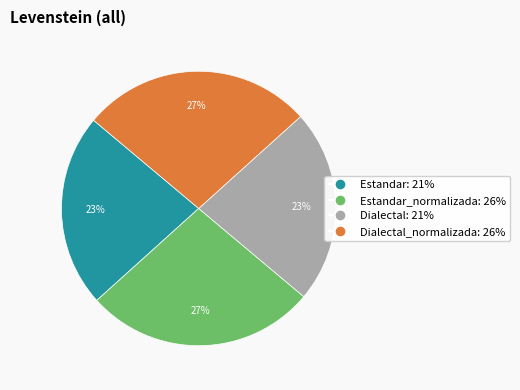

To the nearest percent, what is the average slice percentage?

25%